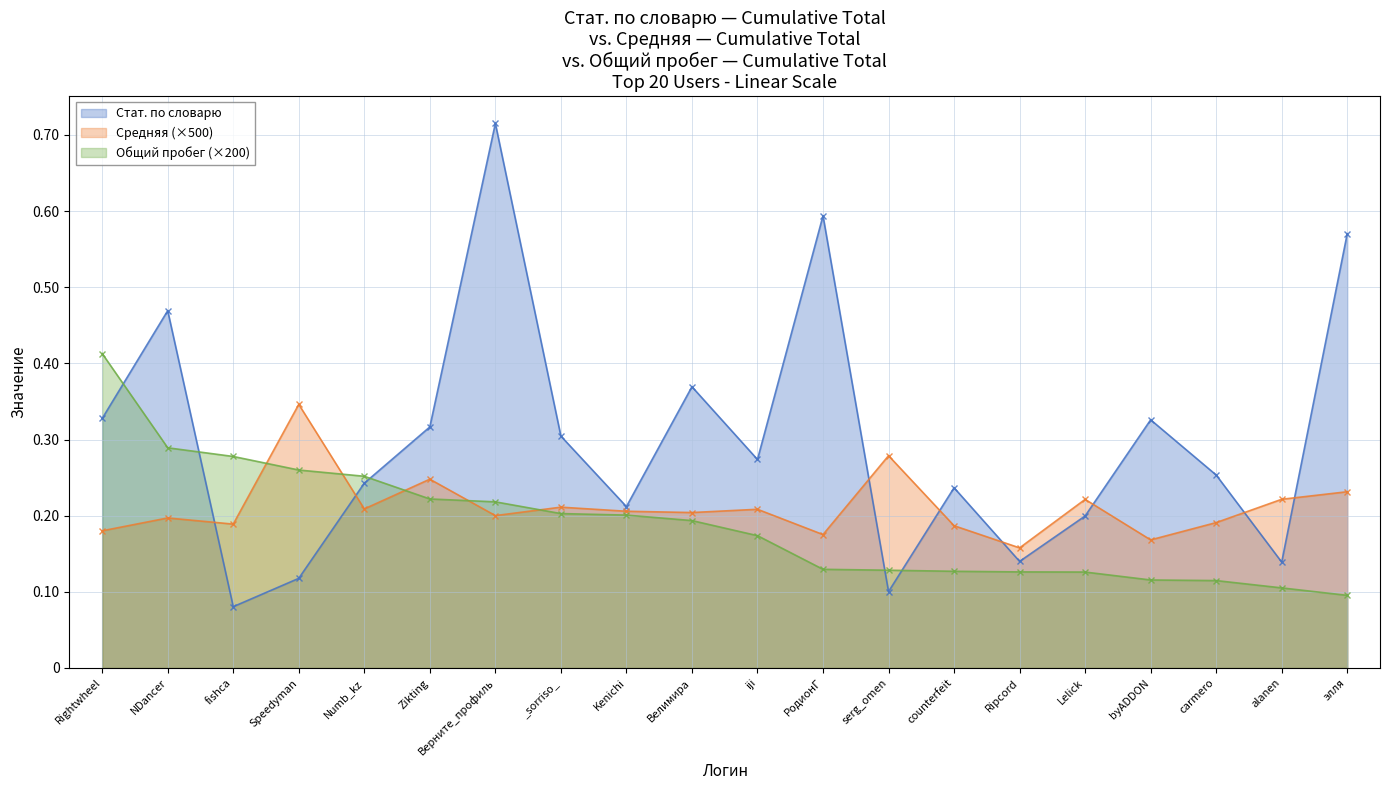

At which label does Общий пробег first exceed 193600?

Rightwheel